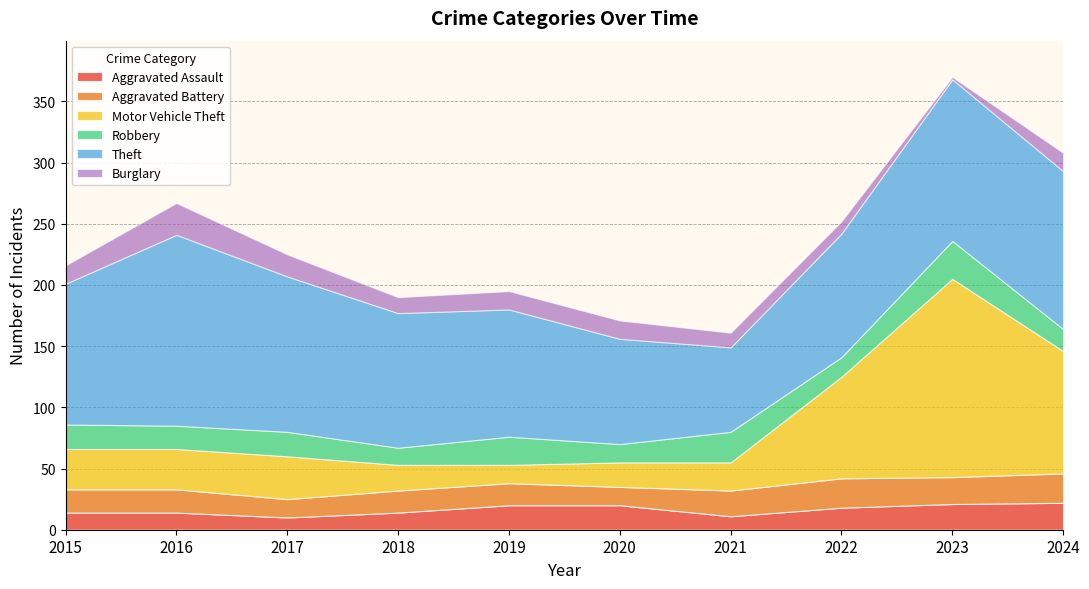

What is the value of the Burglary point at the 3rd from the left?

18